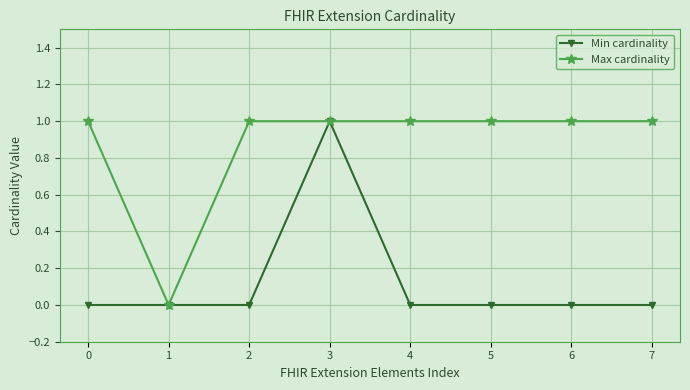

What are all the series names shown in the legend?

Min cardinality, Max cardinality